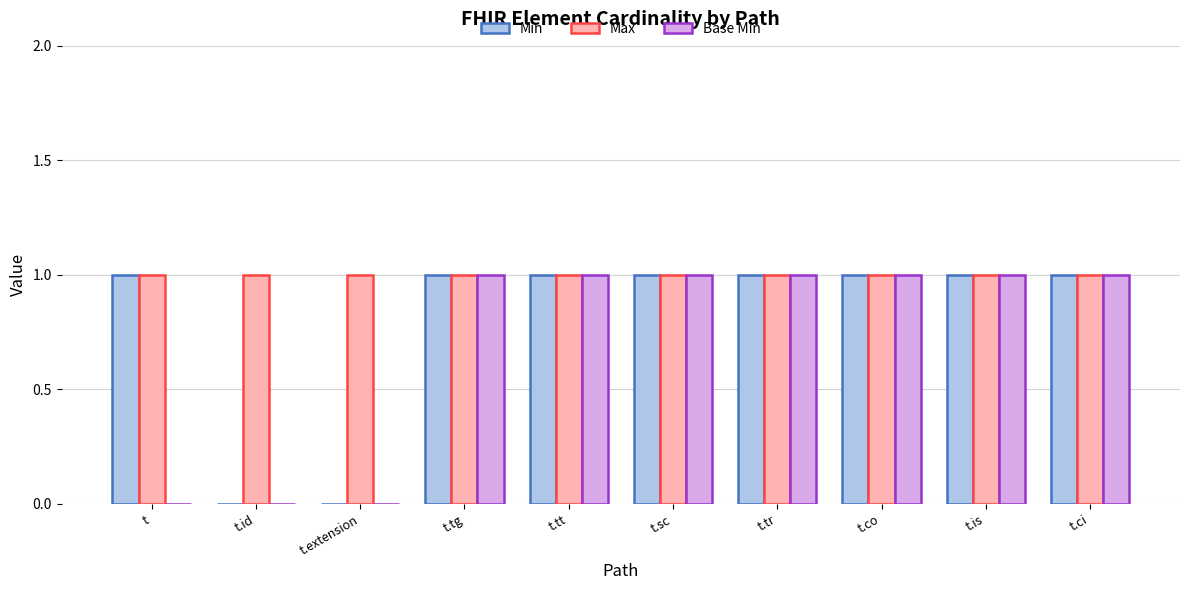

Is it true that Max equals 2 at t.tg?

False